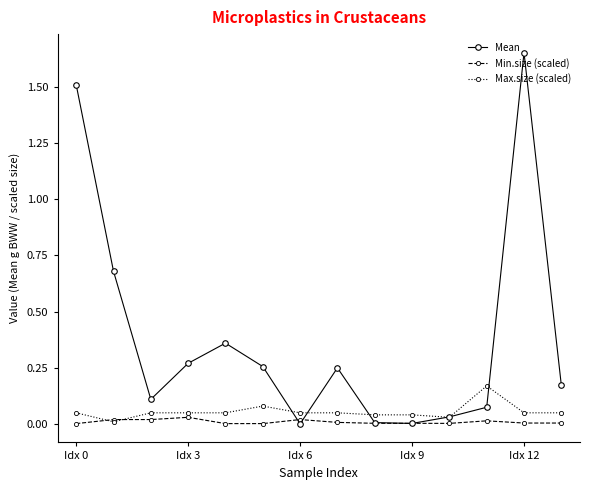

After their last crossing, which series has the higher values: Mean or Min.size (scaled)?

Mean